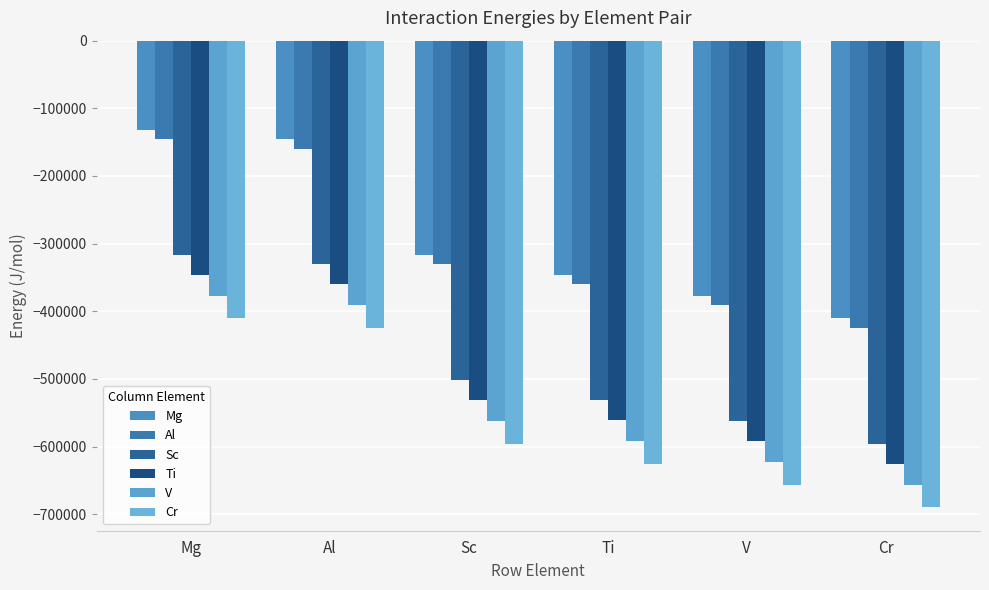

Is the value of Al at Sc greater than the value of V at Al?

Yes